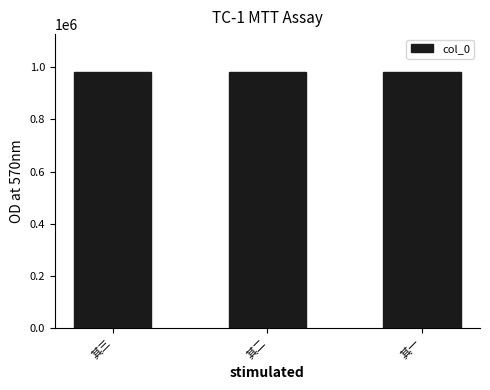

What is the ratio of the value at 其二 to the value at 其三?

1.0